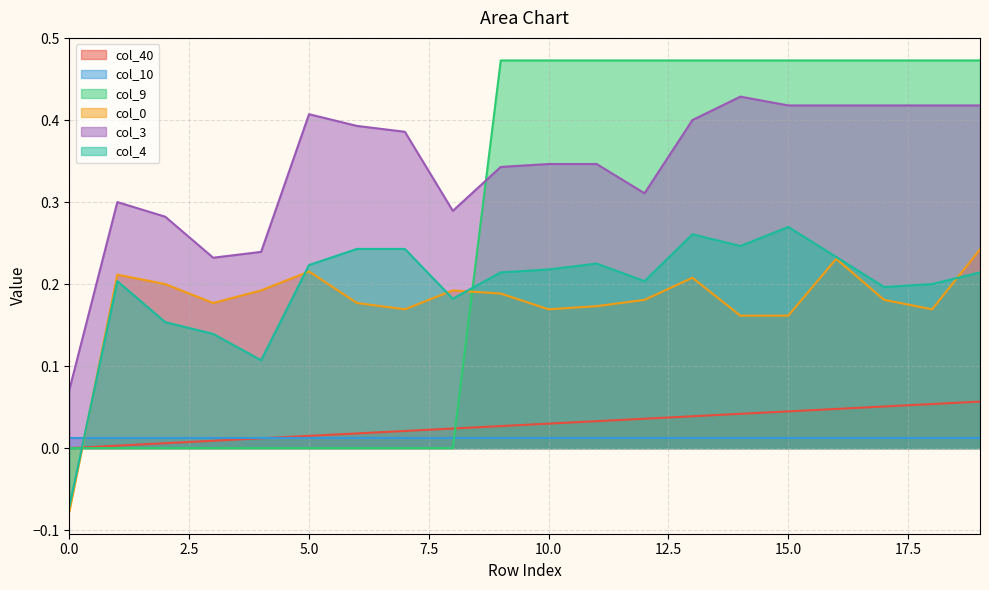

True or false: col_40 and col_0 cross at least once.

True